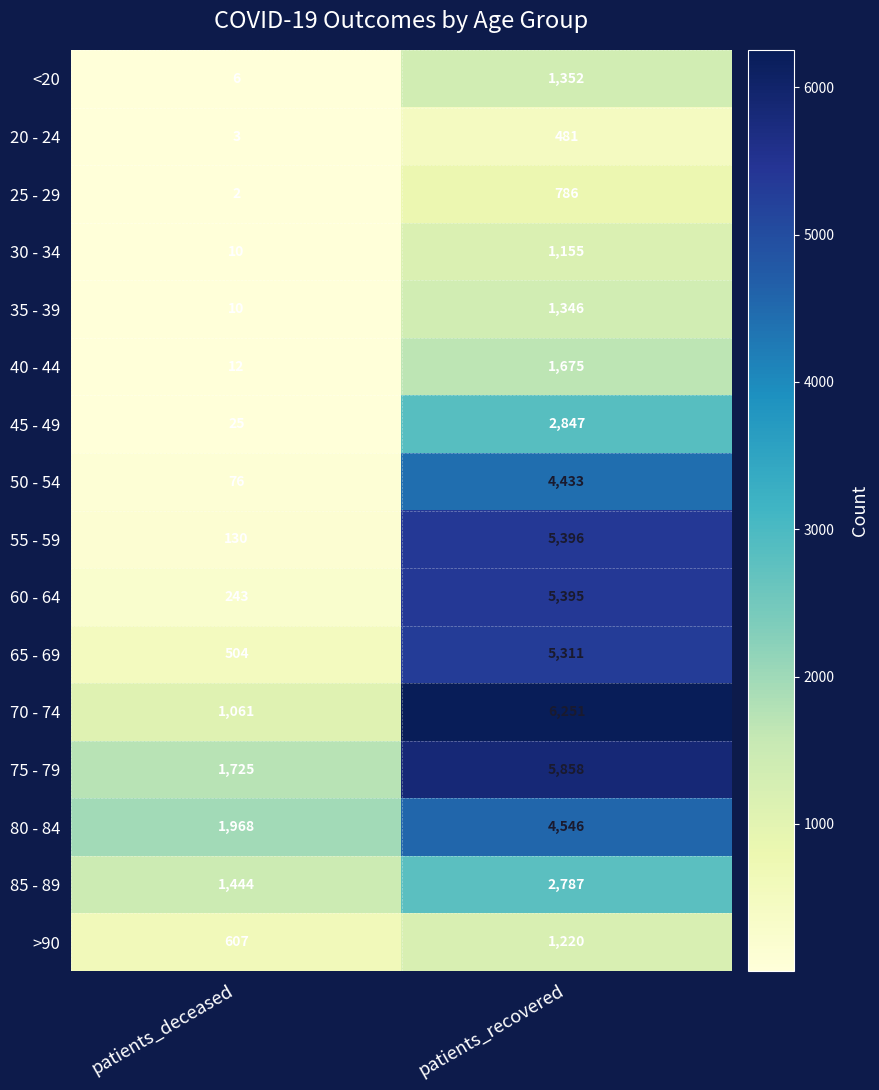

What is the lowest value of the 20 - 24 series?

3